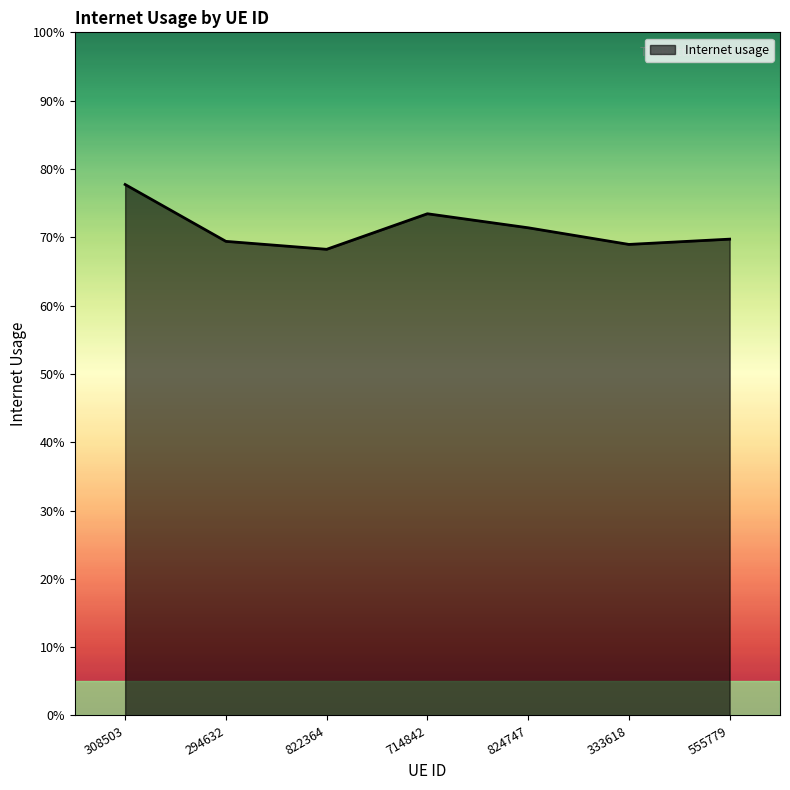

What is the label of the 6th point from the left?

333618